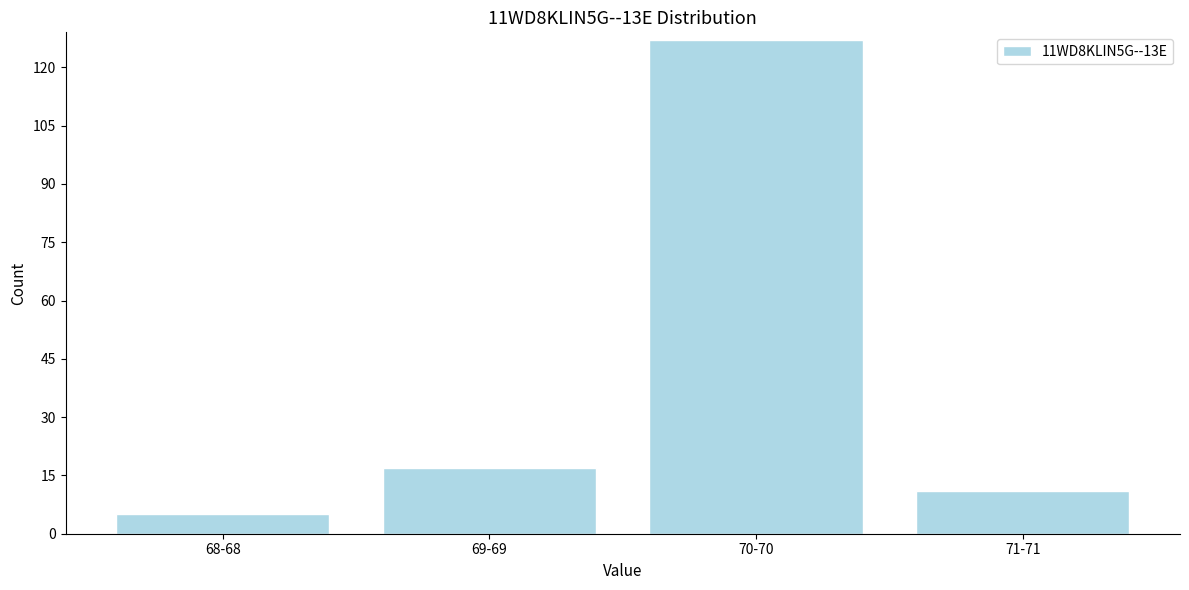

Reading left to right, extract all data points from this chart.

68-68=5	69-69=17	70-70=127	71-71=11